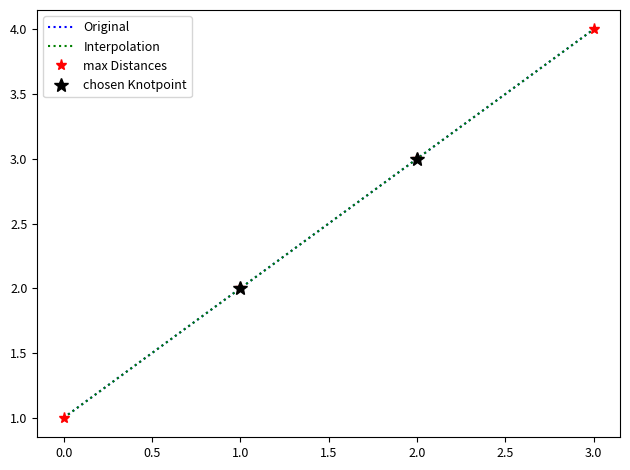

Where does the max Distances series first go above 3?

3